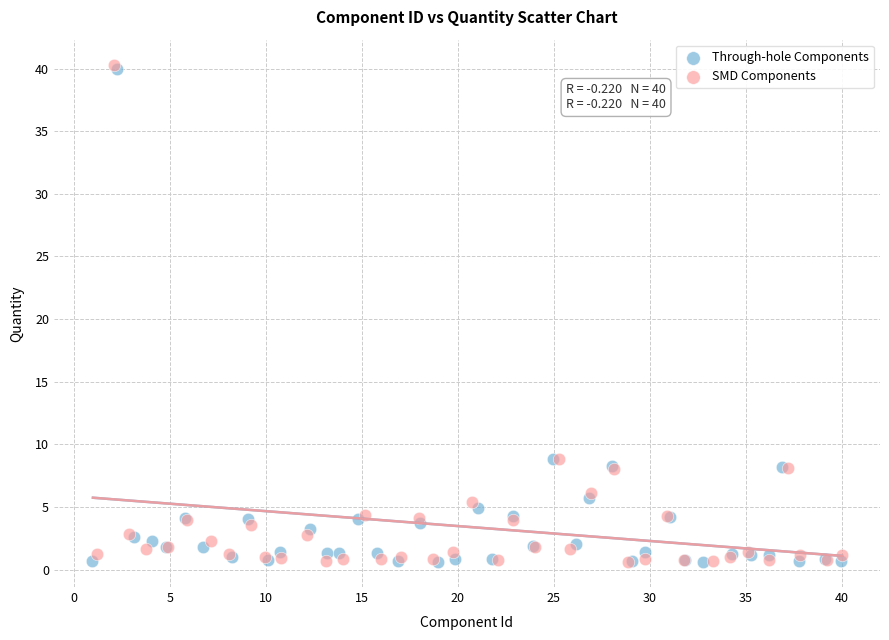

Which series has the largest Y range (max minus min)?

SMD Components